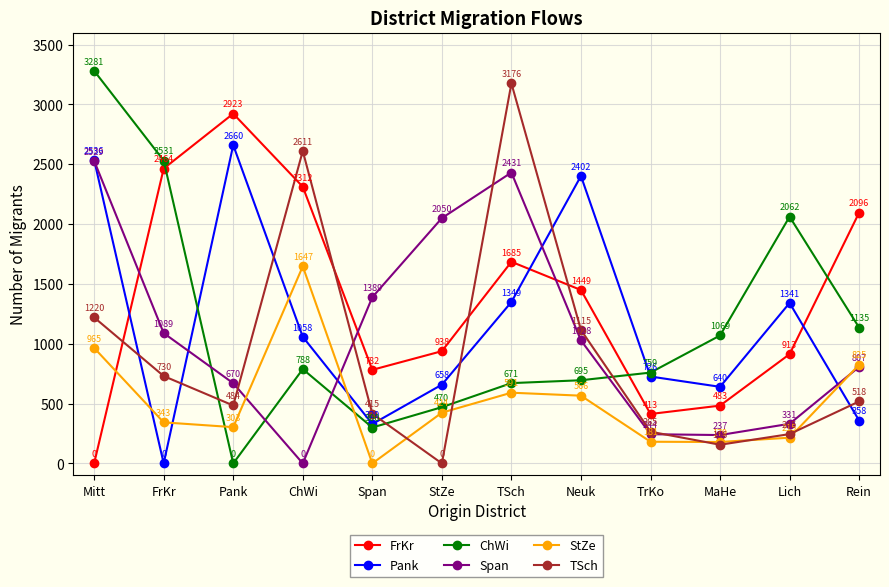

Reading left to right, extract all data points from this chart.

FrKr: 0	2464	2923	2312	782	938	1685	1449	413	483	913	2096
Pank: 2536	0	2660	1058	329	658	1349	2402	726	640	1341	358
ChWi: 3281	2531	0	788	300	470	671	695	759	1069	2062	1135
Span: 2529	1089	670	0	1389	2050	2431	1028	244	237	331	807
StZe: 965	343	303	1647	0	424	591	566	181	179	215	825
TSch: 1220	730	484	2611	415	0	3176	1115	265	156	245	518